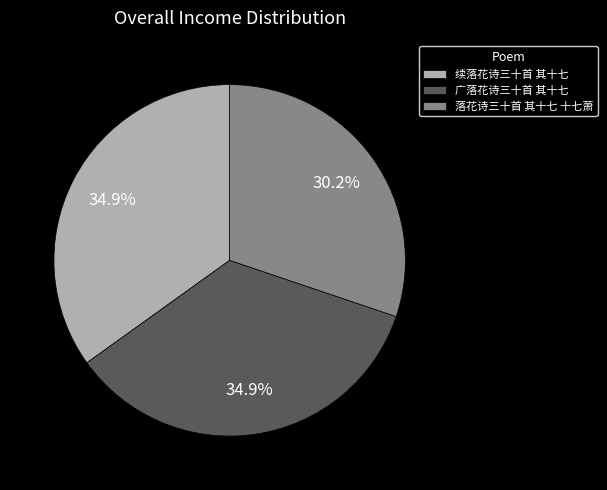

Count the number of slices in the pie.

3